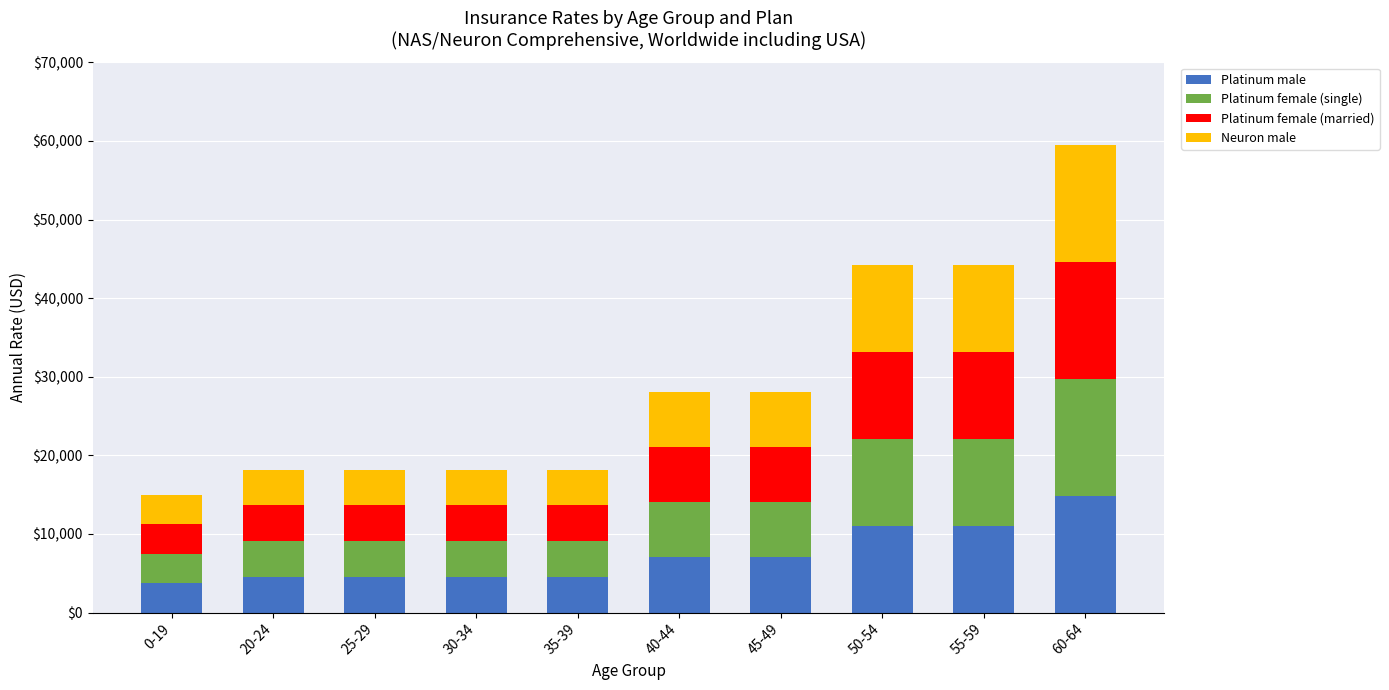

What is the highest value of the Platinum male series?

14879.6